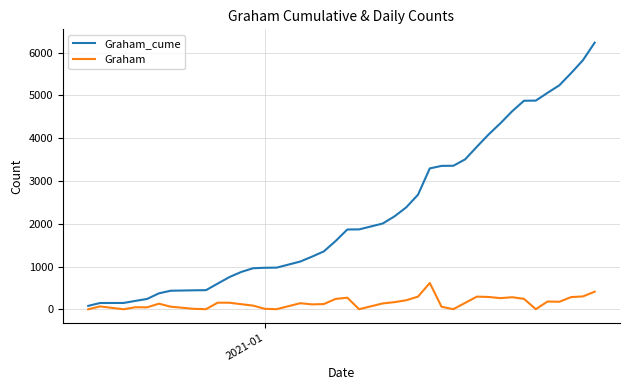

List the series in order of their overall mean, highest first.

Graham_cume, Graham